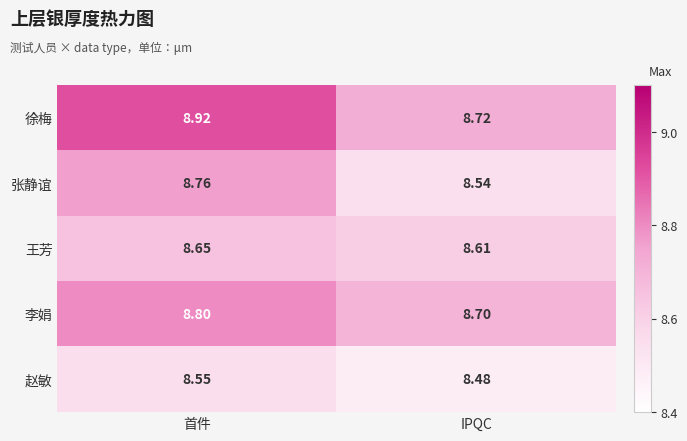

Which series has the largest total across all categories?

徐梅